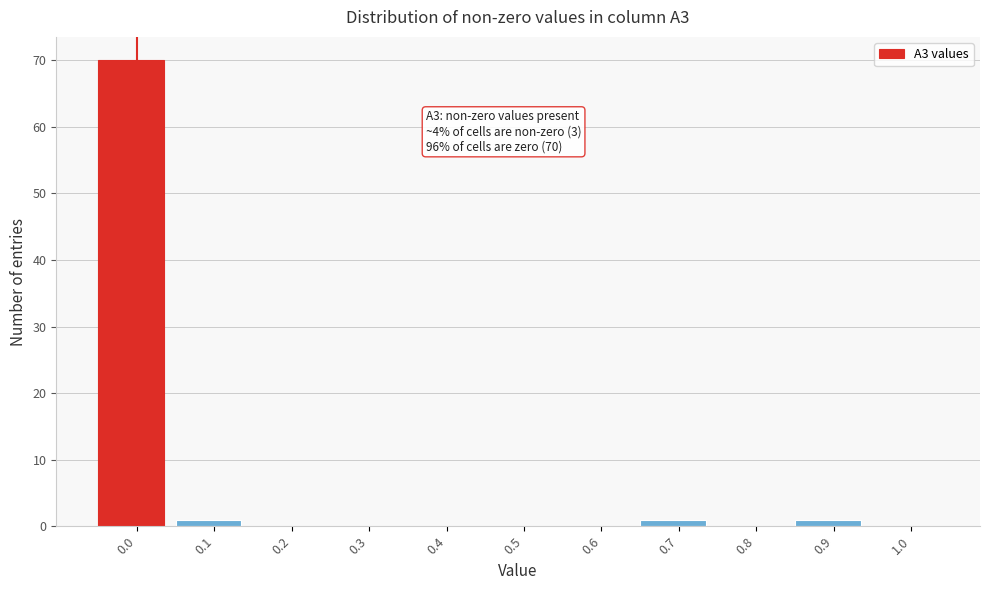

Reading right to left, what are all the values shown in this chart?

1.0=0	0.9=1	0.8=0	0.7=1	0.6=0	0.5=0	0.4=0	0.3=0	0.2=0	0.1=1	0.0=70